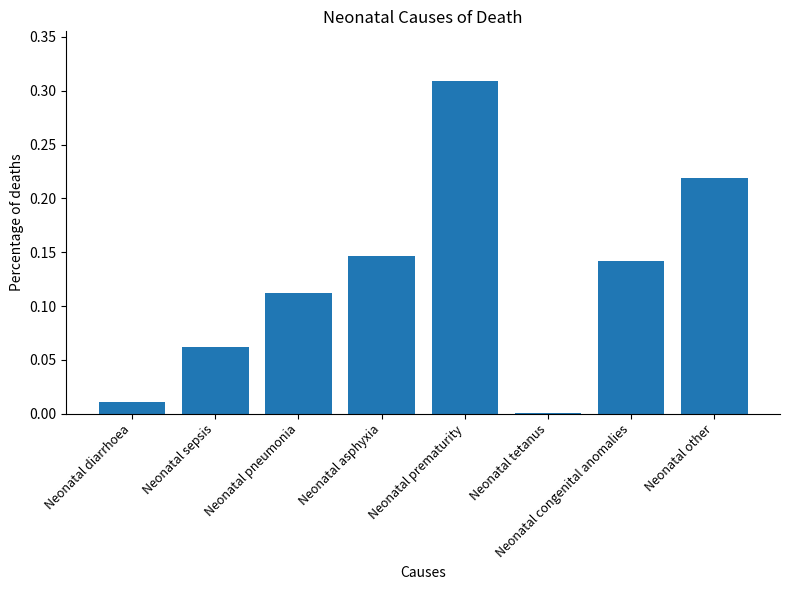

The value at Neonatal diarrhoea is 0.0. True or false?

True